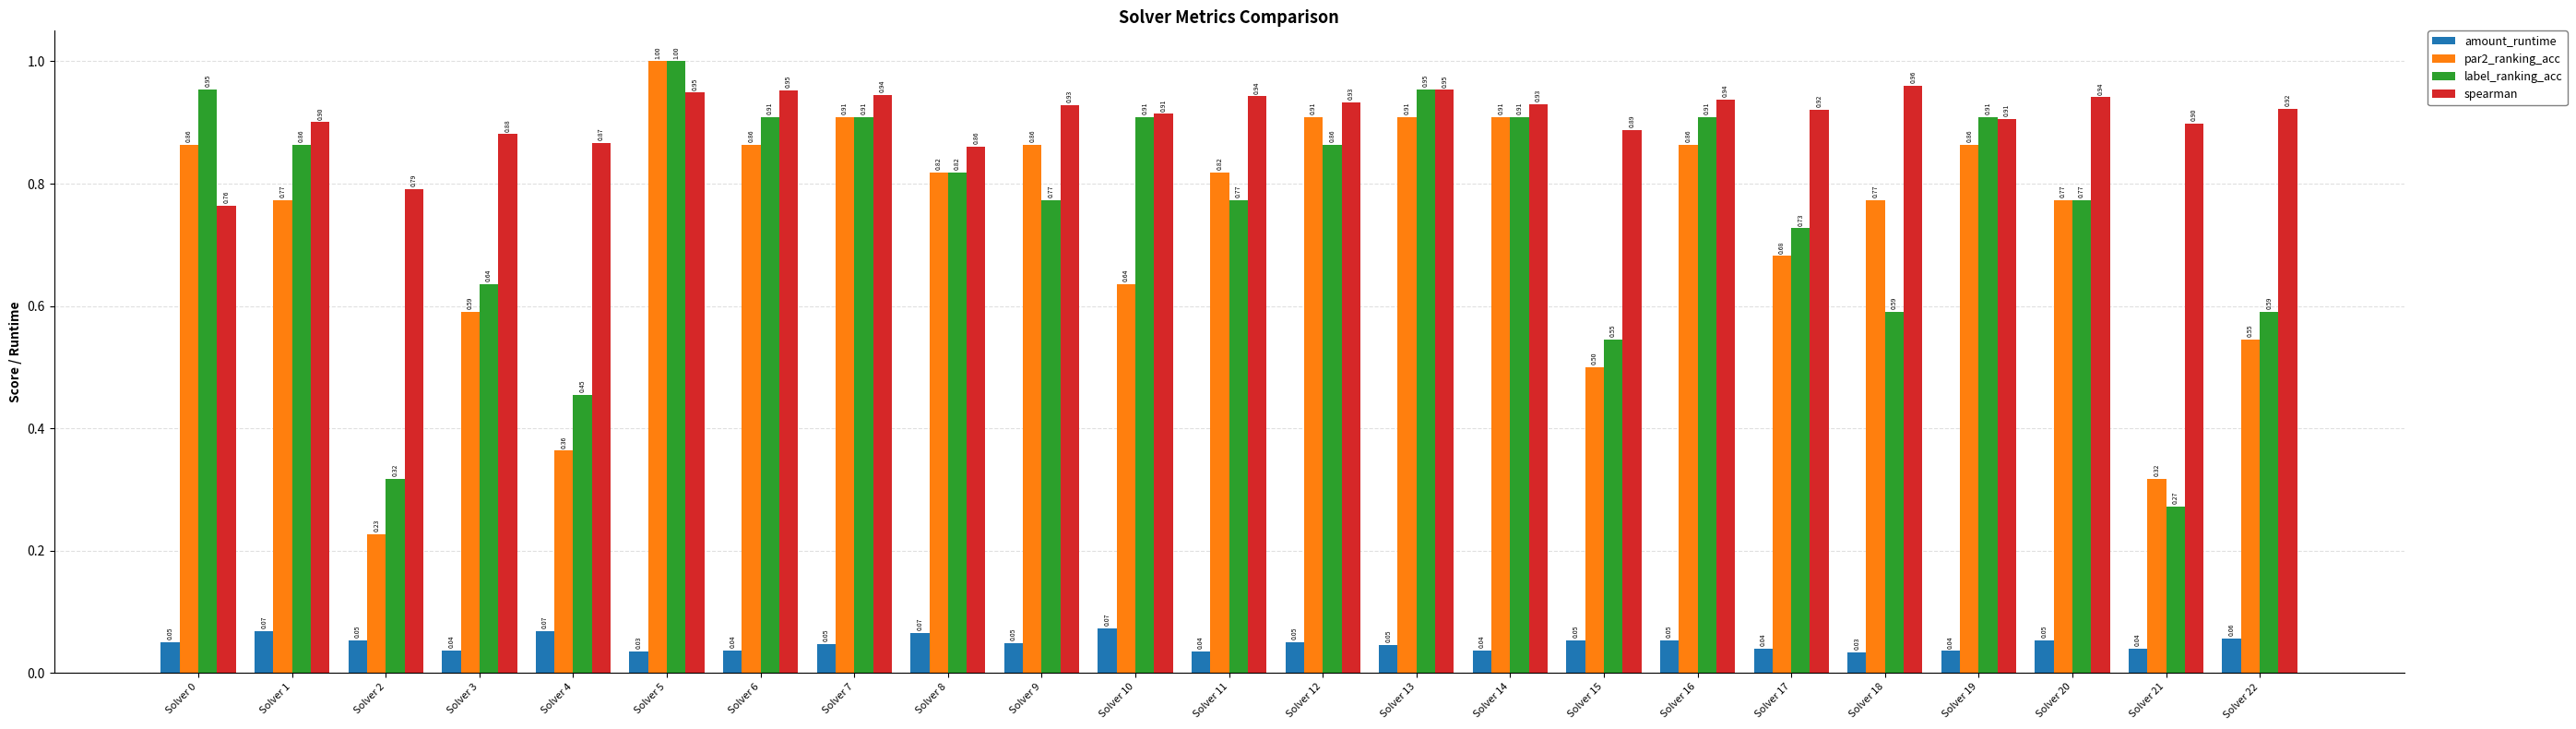

What is the average value of the spearman series?

0.9